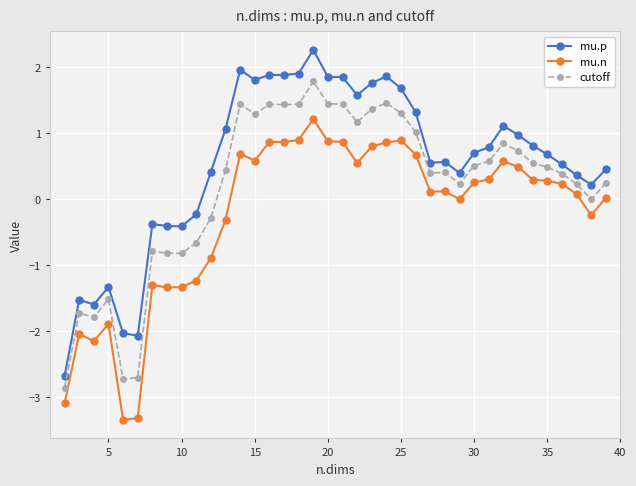

Which series has the largest range (max minus min)?

mu.p